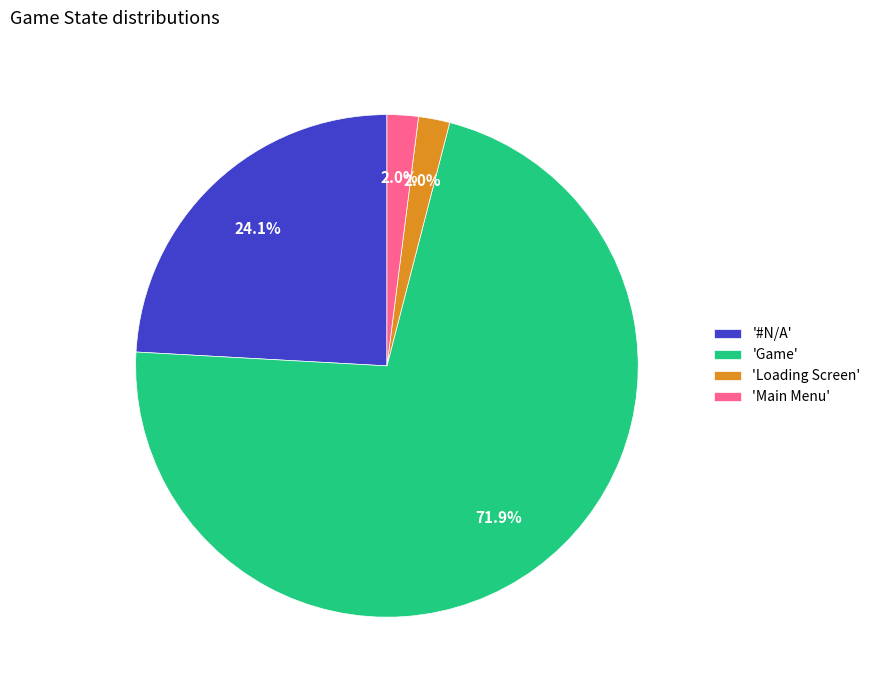

Which slice represents more than half of the pie?

'Game'